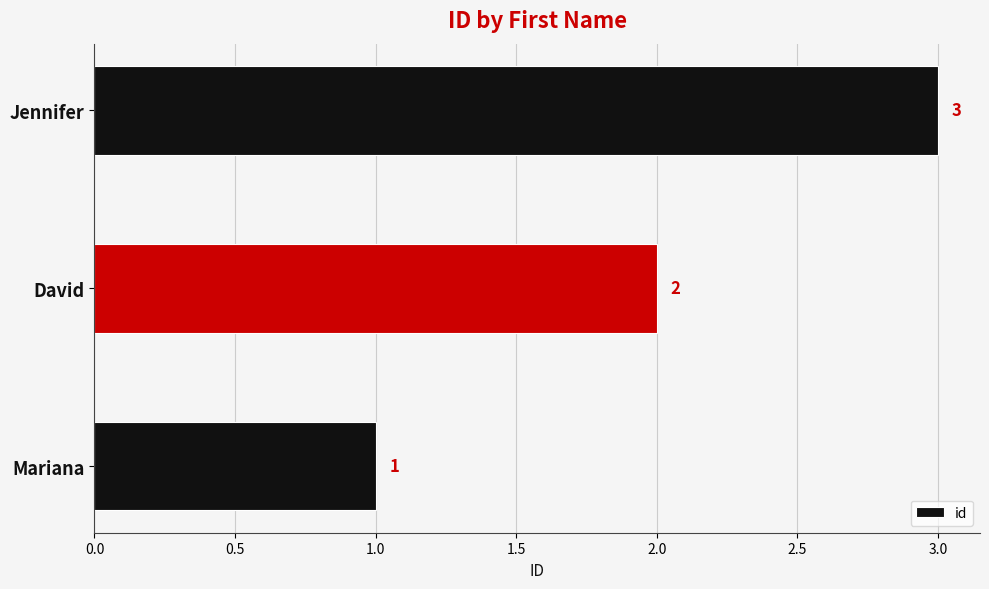

What is the minimum value shown in the chart?

1